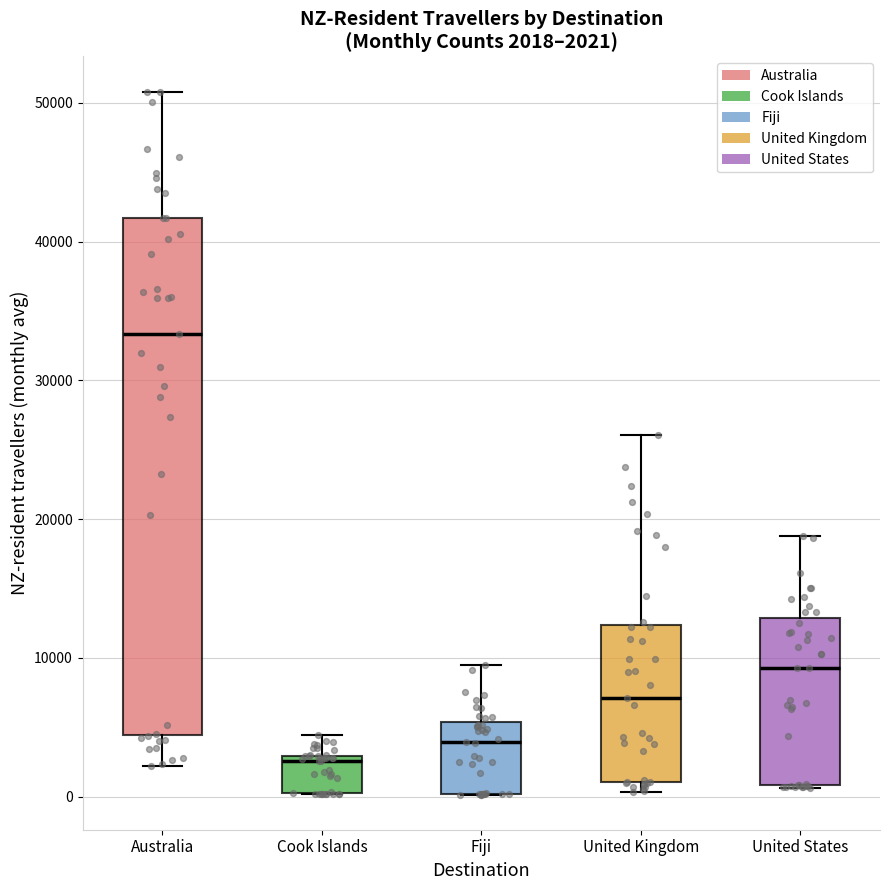

Which box has the highest median line?

Australia